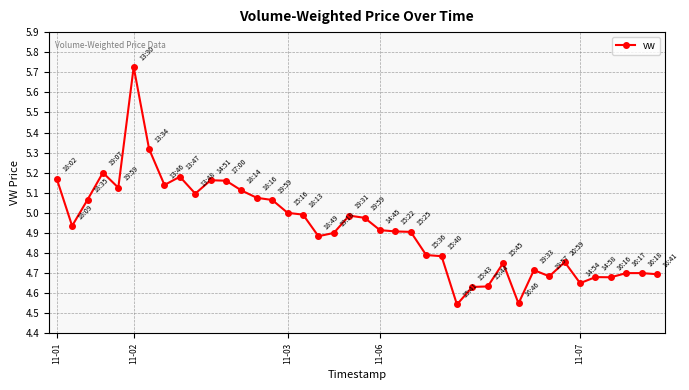

What is the difference between the maximum and minimum values?

1.2